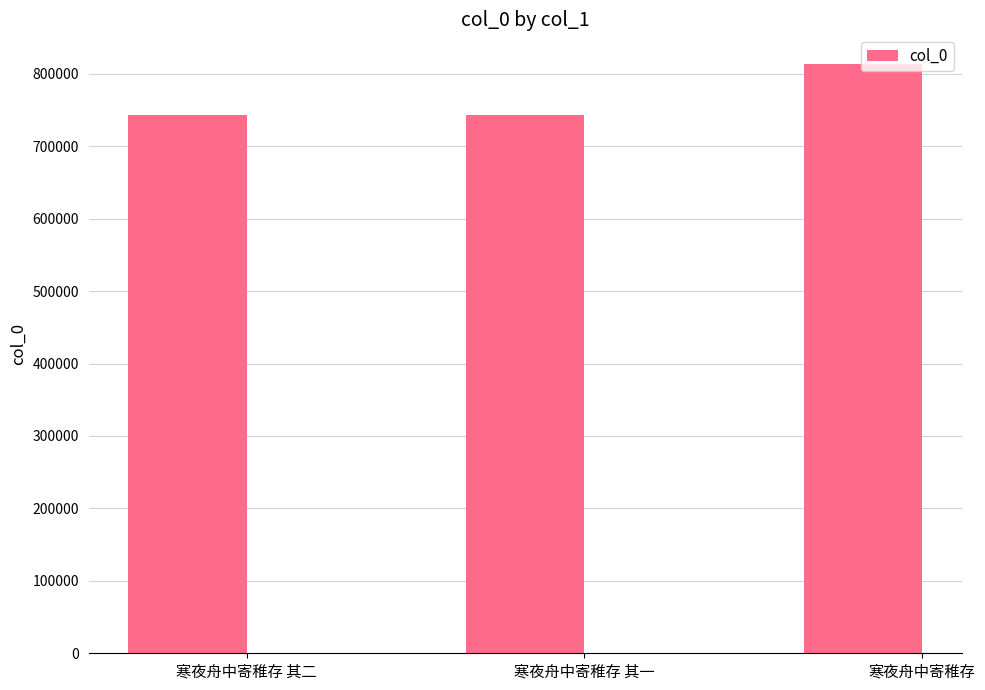

What is the sum of all values?

2300047